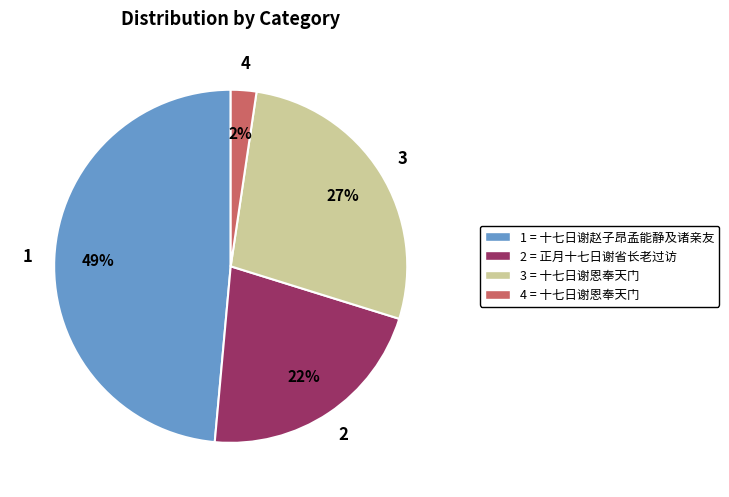

Is there a majority slice in this chart?

No